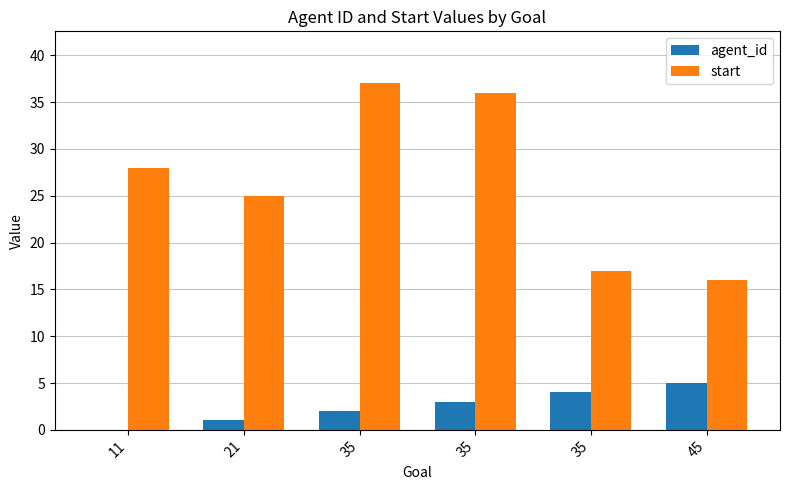

Which category has the lowest value in the agent_id series?

11